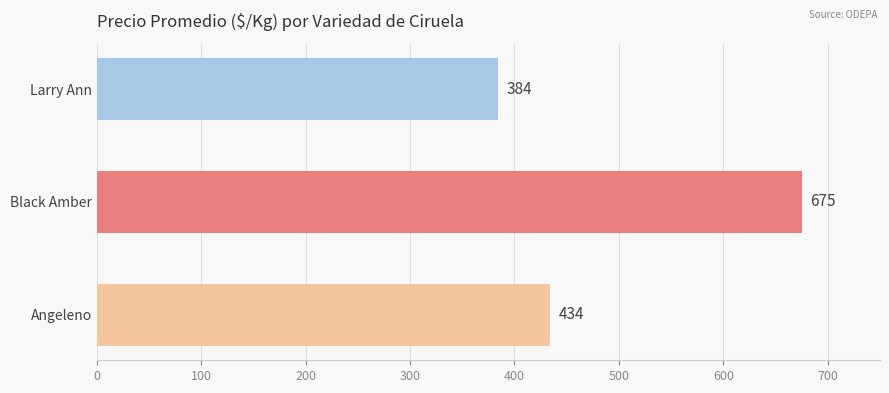

How many values are between 384 and 675?

3